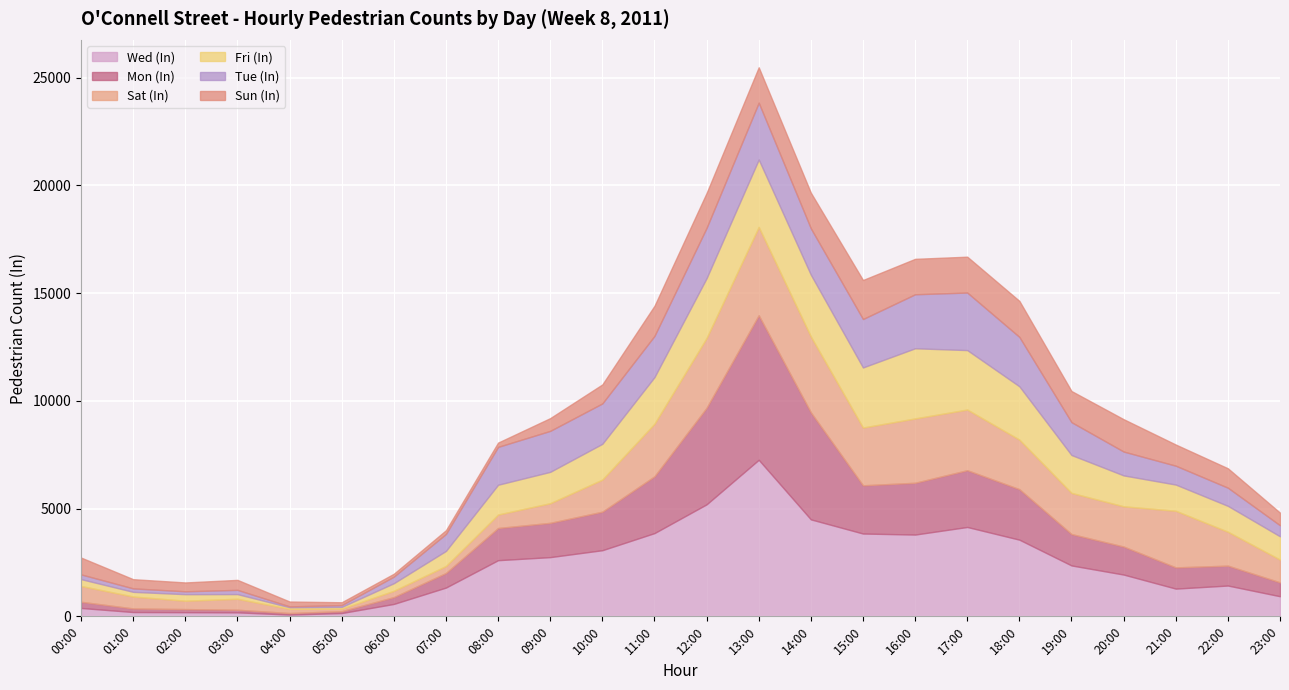

How many lines are shown in the chart?

6